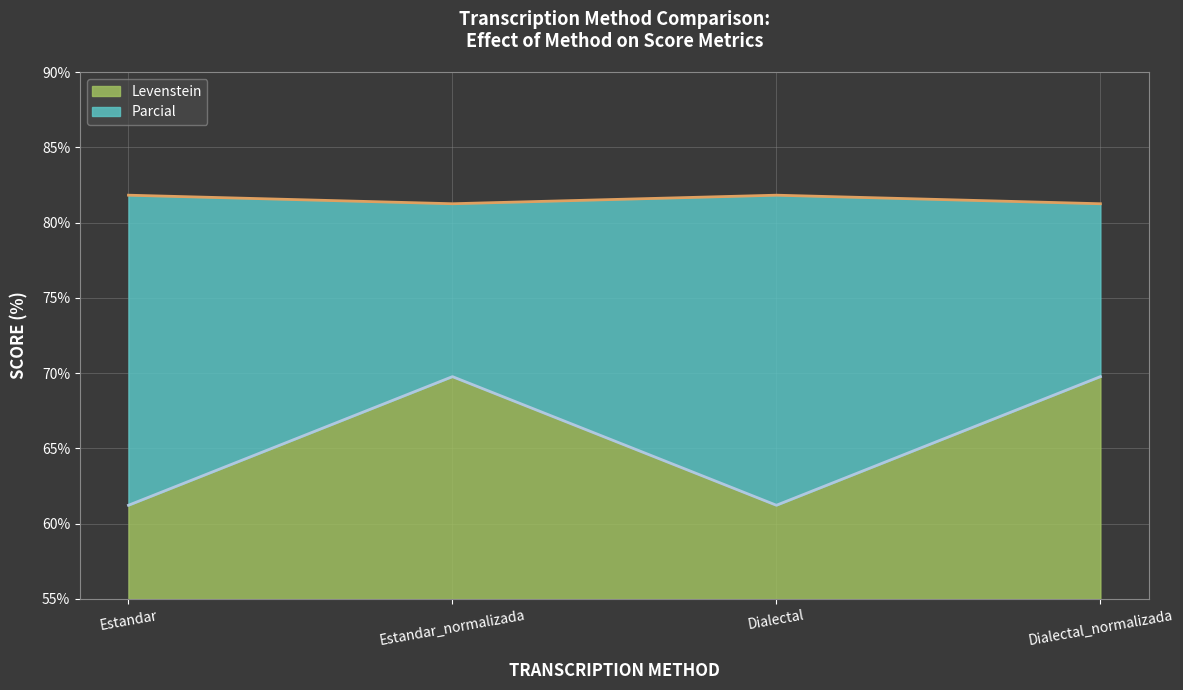

At how many categories does at least one series exceed 74?

4